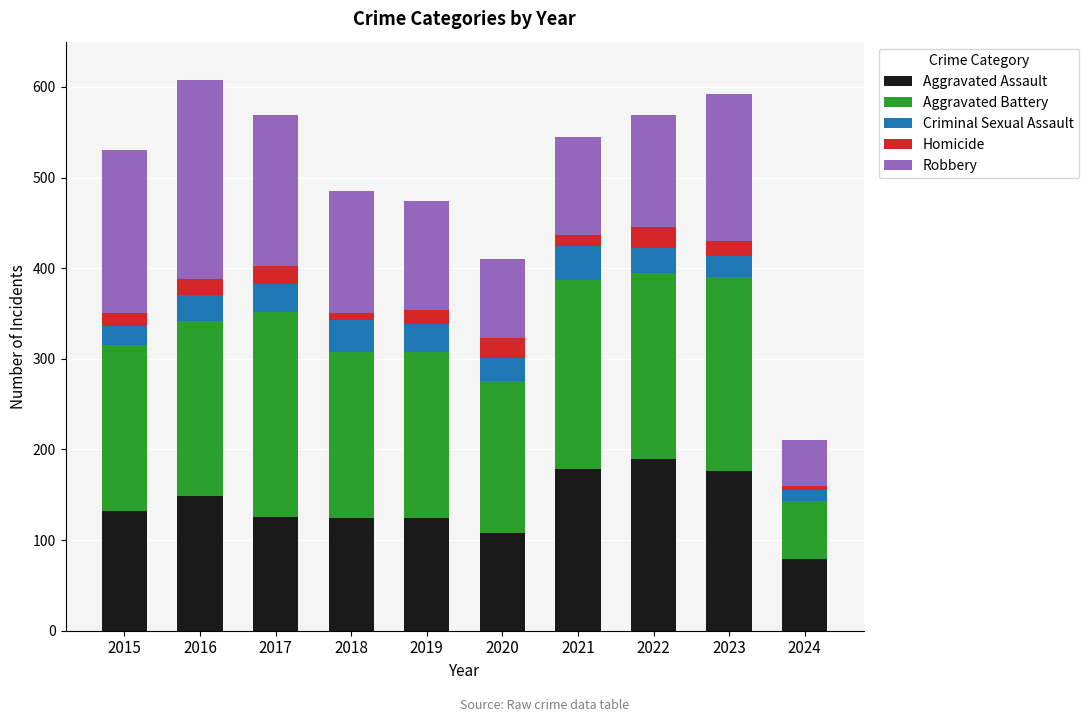

The value of Aggravated Assault at 2024 is 79. True or false?

True